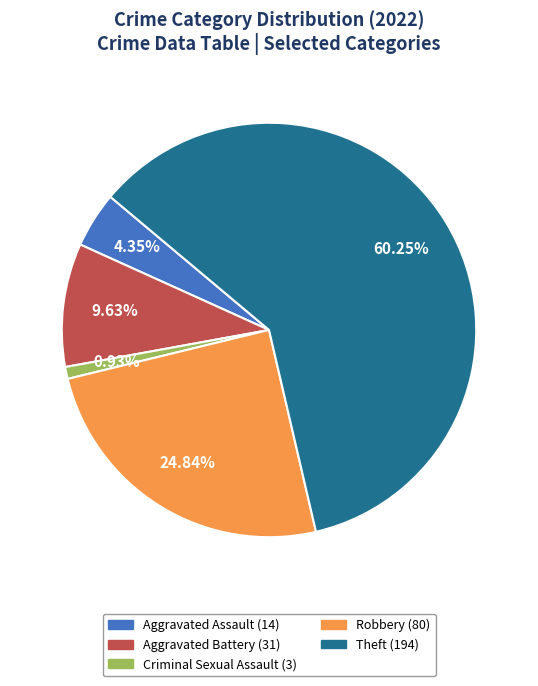

Which has a higher value, Theft or Aggravated Battery?

Theft